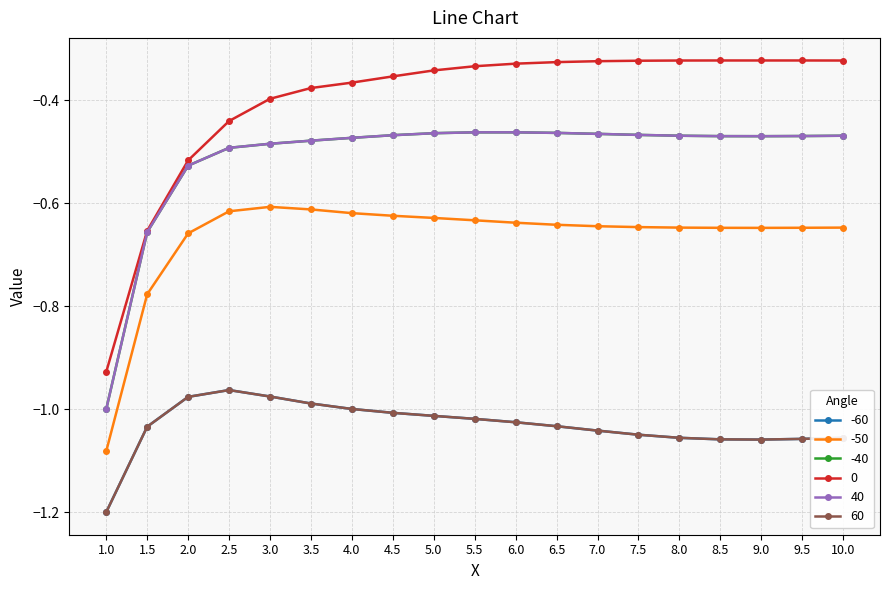

Where is 0 nearest to the value 0?

8.5